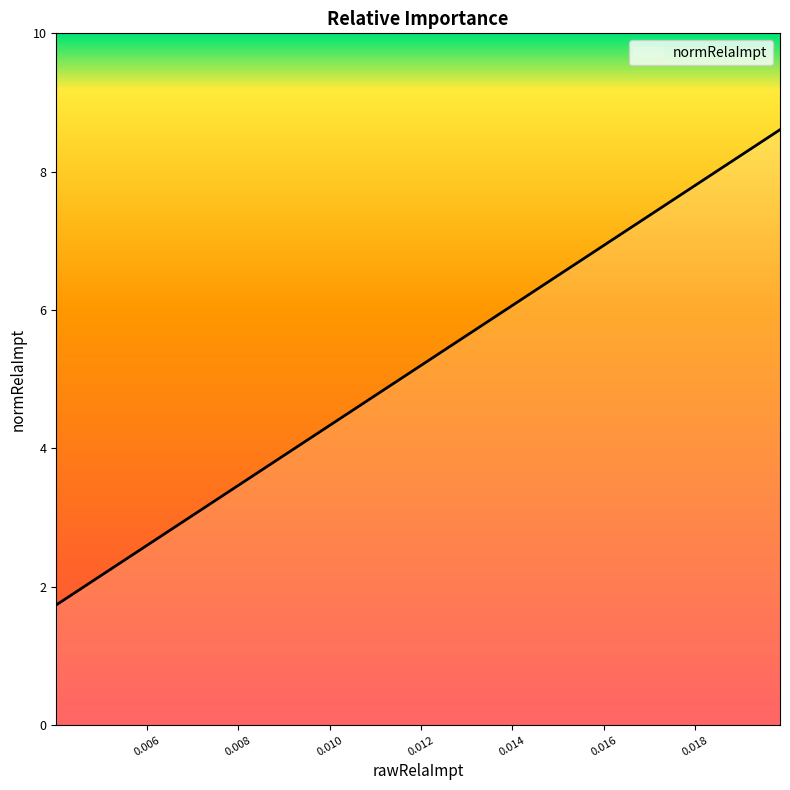

What is the greatest value displayed?

8.6